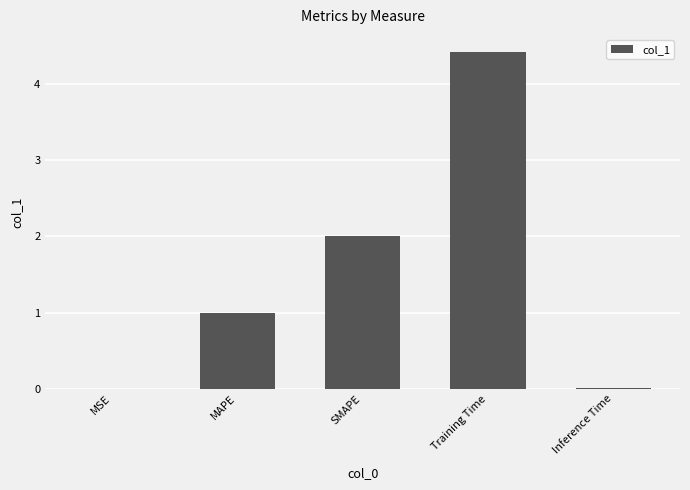

Is it true that the value at Inference Time is 0.0?

True